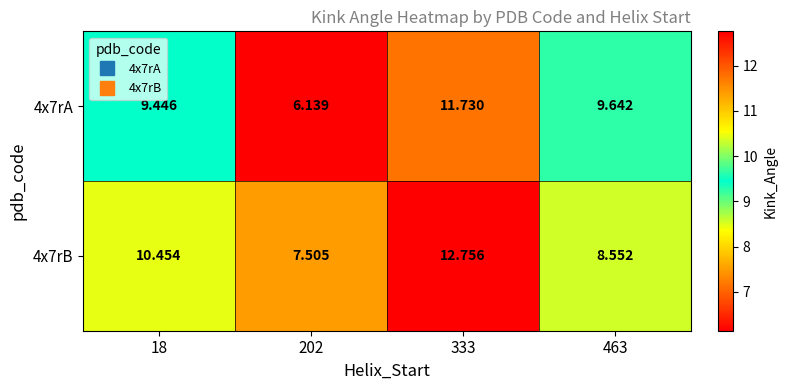

Is the value of 4x7rB at 463 greater than the value of 4x7rA at 463?

No